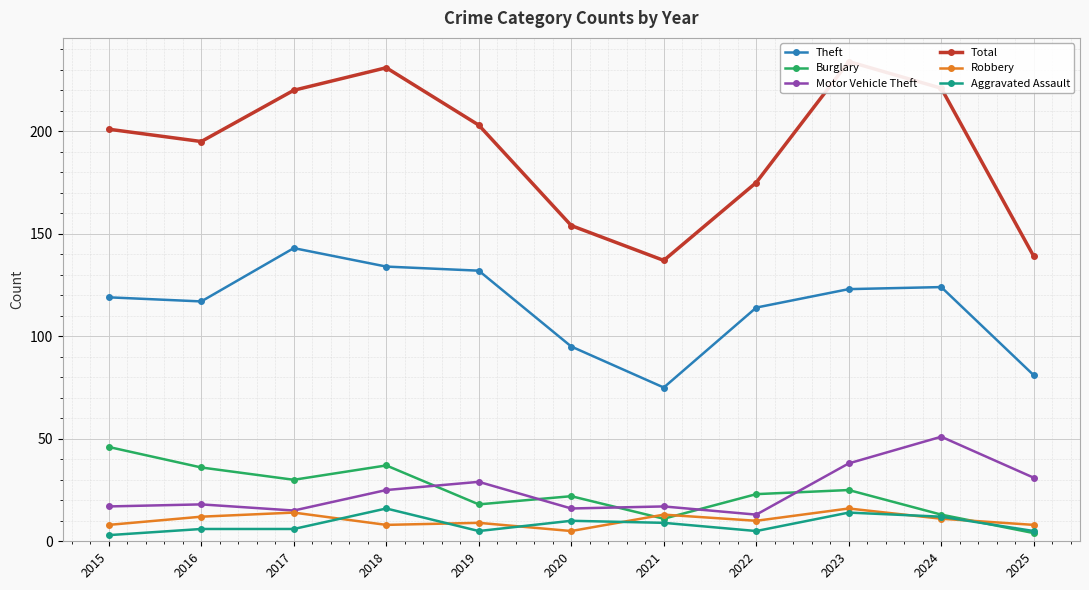

Between 2020 and 2024, which series saw the biggest shift?

Total